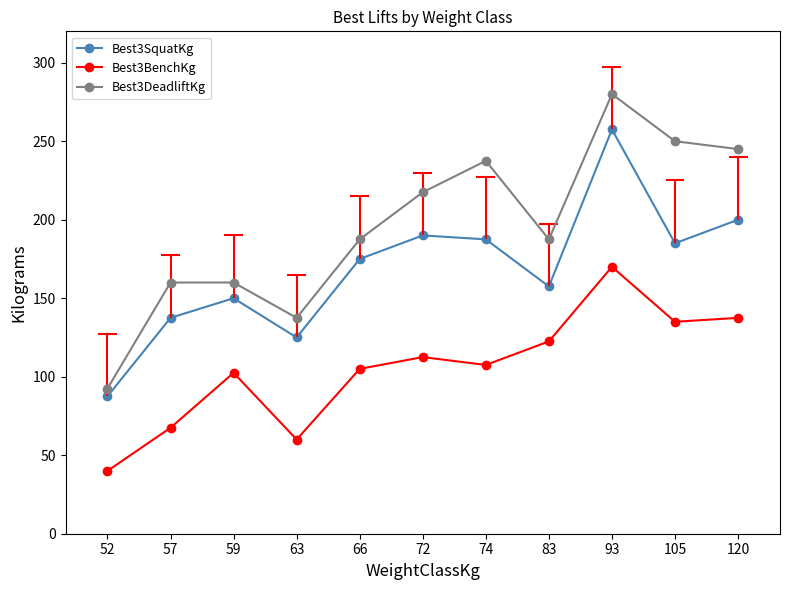

In Best3BenchKg, how many points are lower than both neighbors (excluding endpoints)?

3